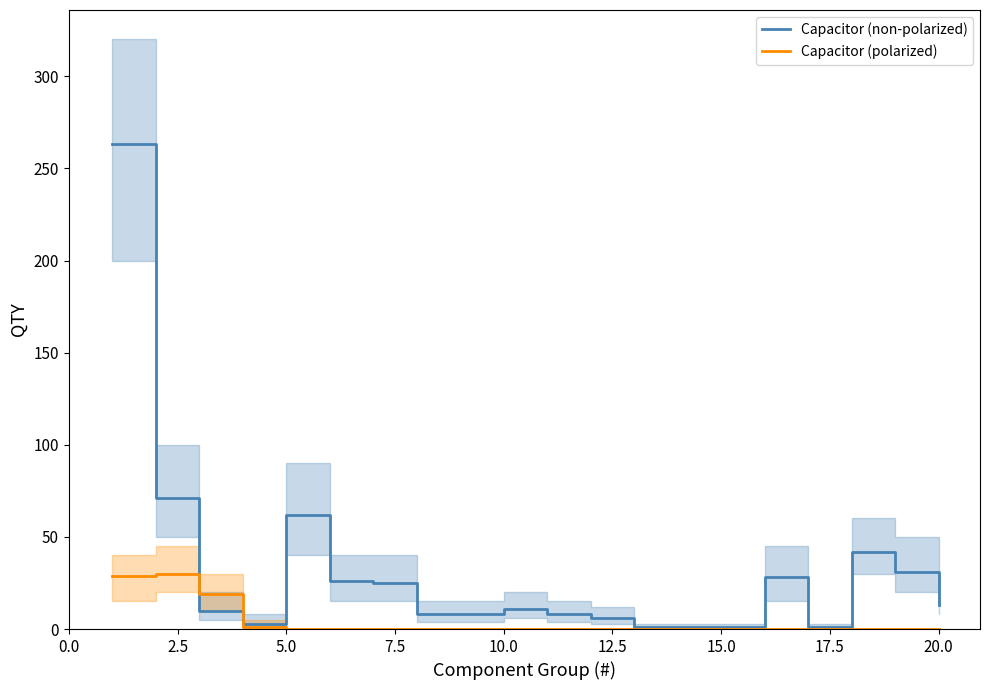

The Capacitor (polarized) series shows 0 at 20.0. True or false?

True